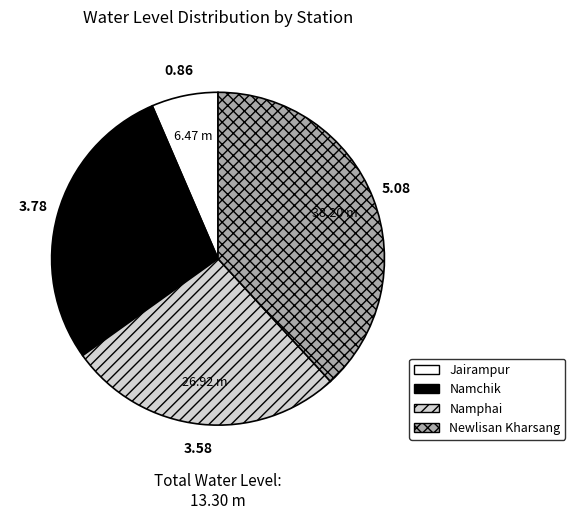

Which category has the smallest portion of the pie?

Jairampur